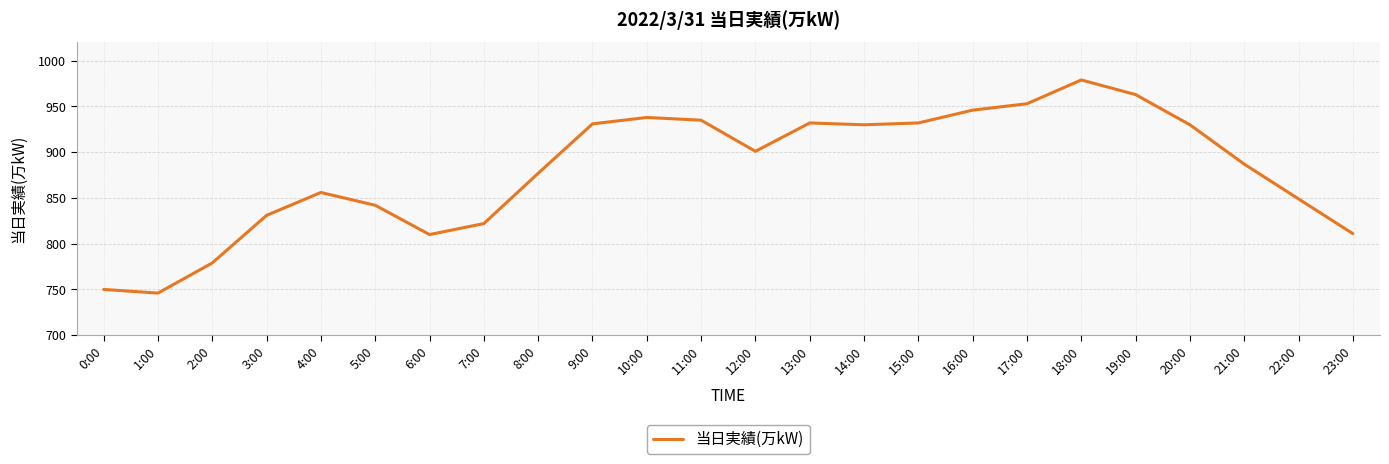

True or false: the data shows 1277 at 20:00.

False